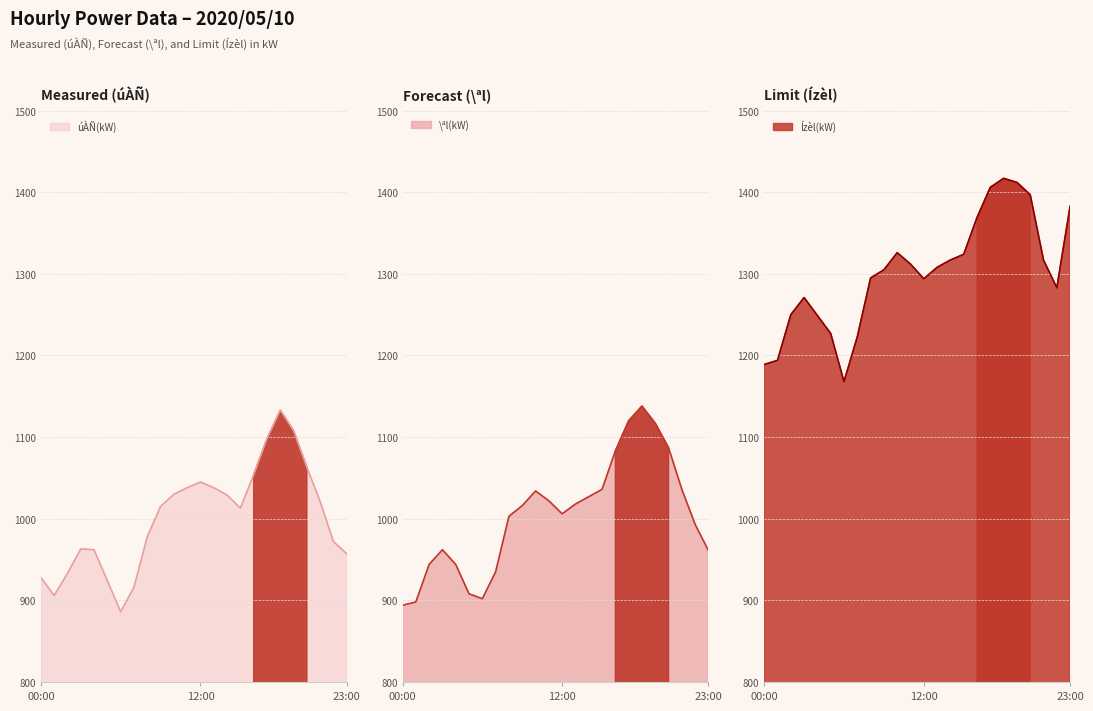

What is the difference between the highest and lowest values at 16?

315